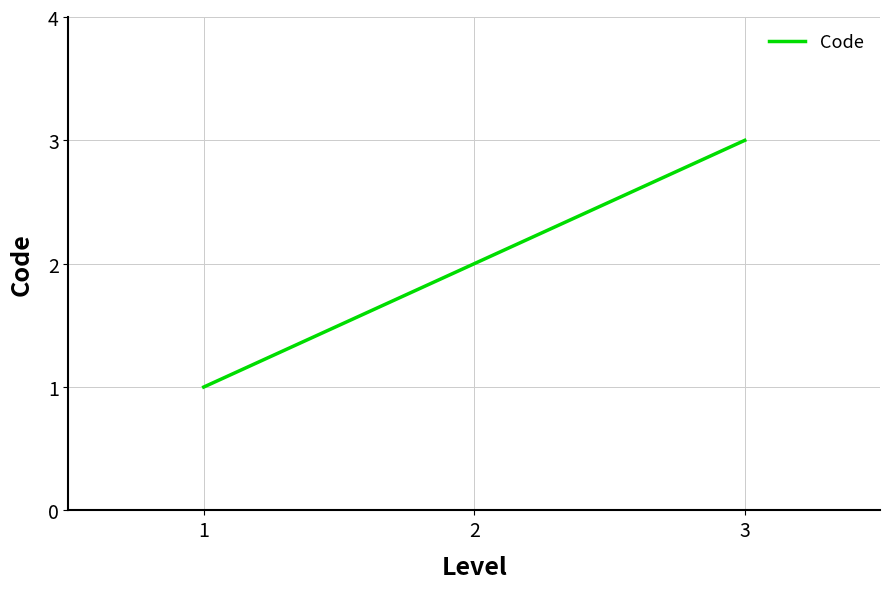

Rank the categories by value from highest to lowest.

3, 2, 1